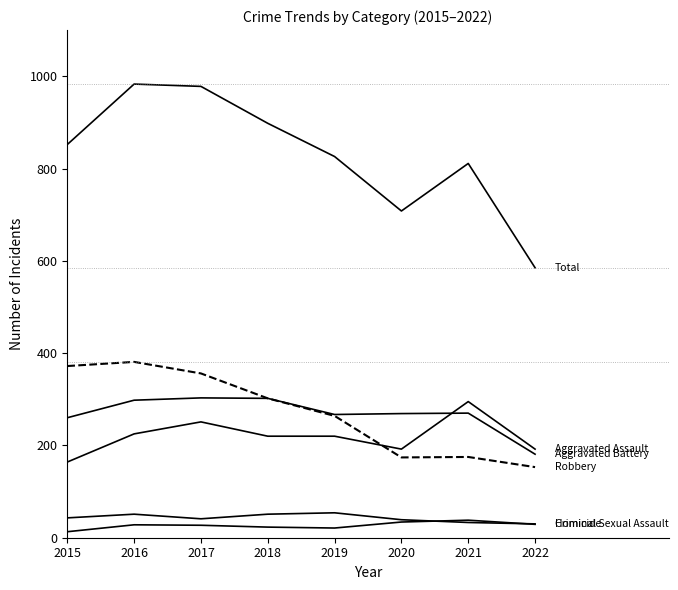

Reading left to right, transcribe all the data shown in this chart.

Aggravated Assault: 2015=164	2016=225	2017=251	2018=220	2019=220	2020=192	2021=295	2022=192
Aggravated Battery: 2015=260	2016=298	2017=303	2018=302	2019=267	2020=269	2021=270	2022=181
Criminal Sexual Assault: 2015=43	2016=51	2017=41	2018=51	2019=54	2020=39	2021=33	2022=30
Homicide: 2015=13	2016=28	2017=27	2018=23	2019=21	2020=34	2021=38	2022=29
Robbery: 2015=372	2016=381	2017=356	2018=302	2019=264	2020=174	2021=175	2022=153
Total: 2015=852	2016=983	2017=978	2018=898	2019=826	2020=708	2021=811	2022=585